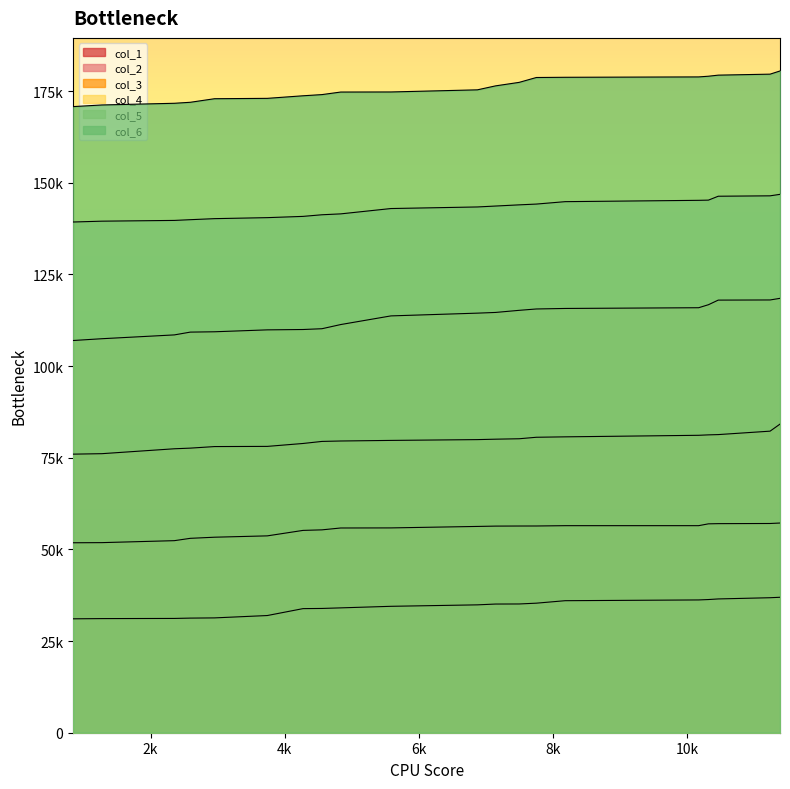

True or false: col_5 and col_1 cross at least once.

False